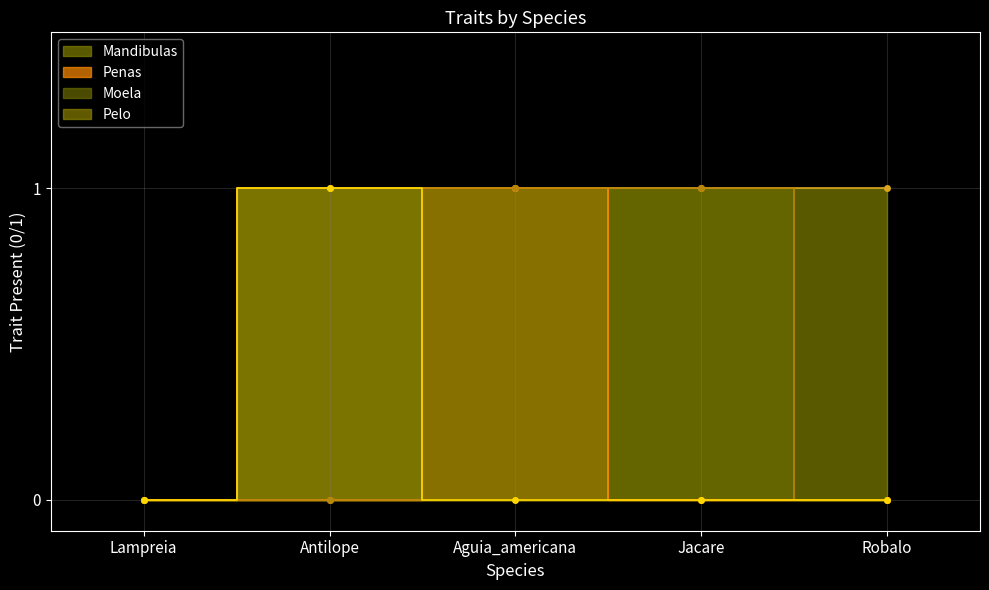

True or false: Penas has more than 1 interior local peaks.

False